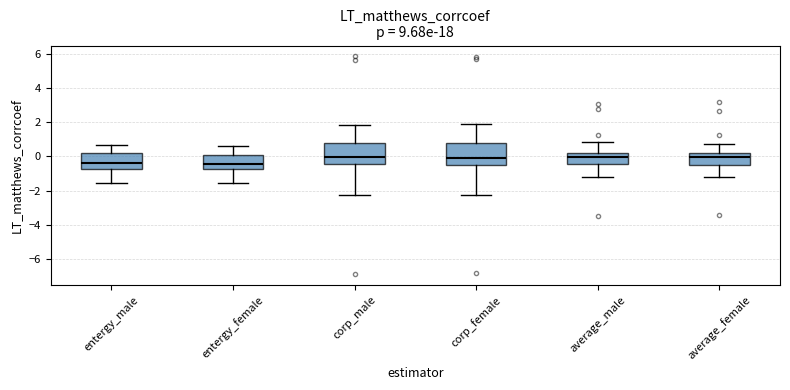

Where does the upper whisker of the box for corp_male end on the y-axis? The values are not printed on the chart, so give them approximately, as read against the axis.

1.8